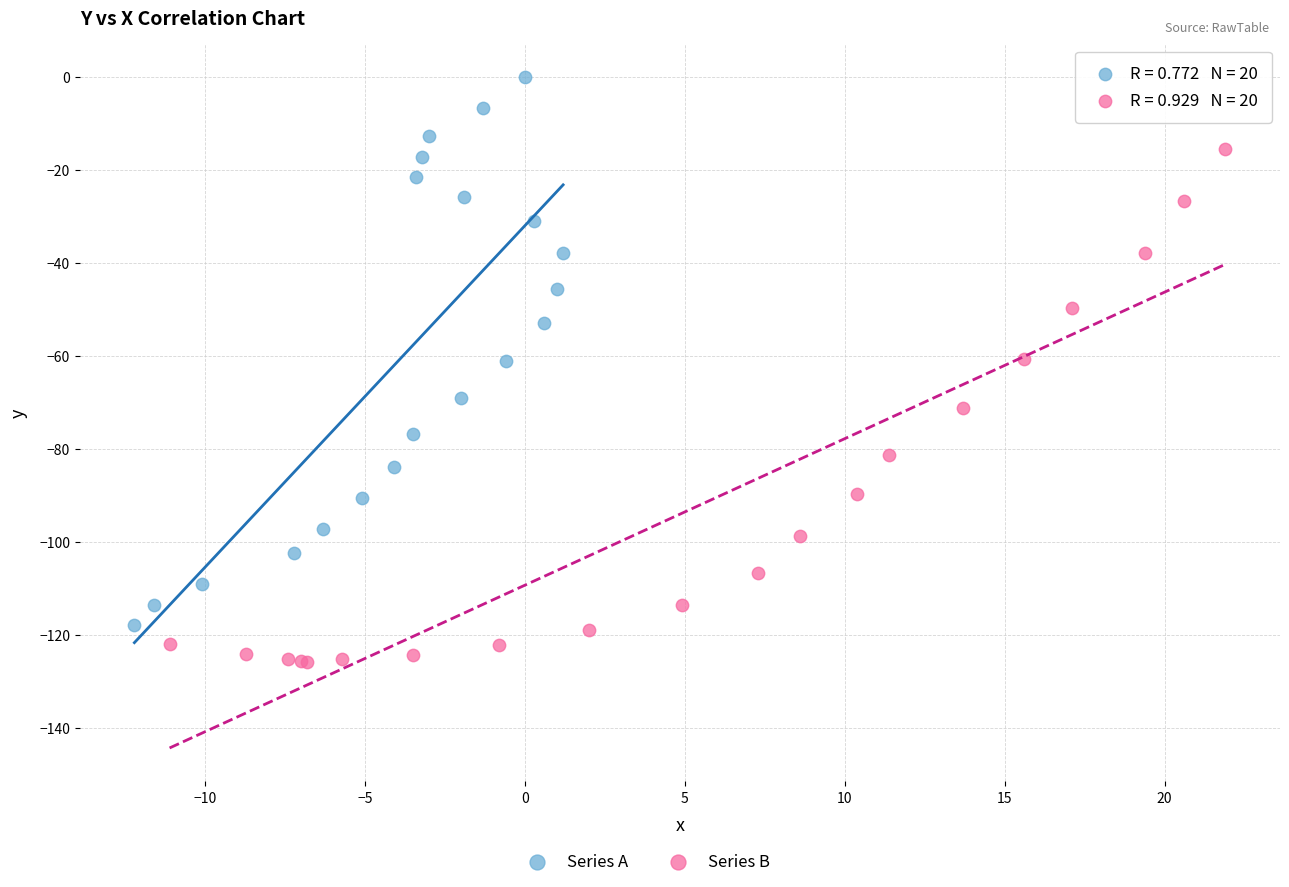

Which series reaches the maximum Y coordinate?

Series A